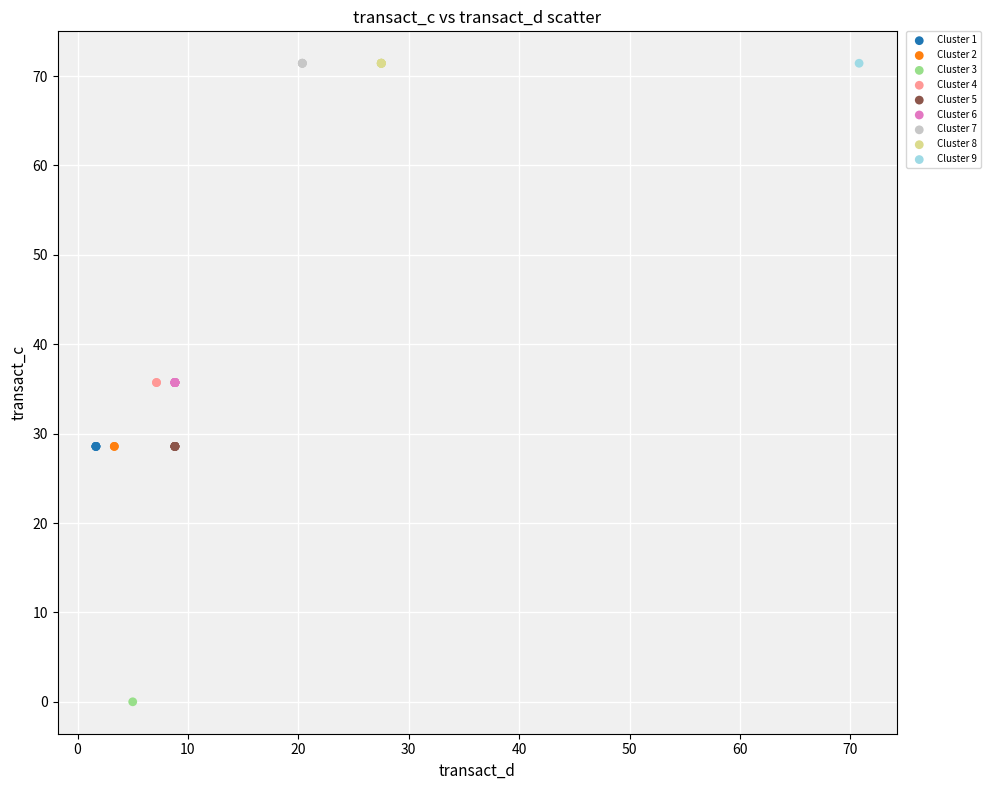

What are all the series names shown in the legend?

Cluster 1, Cluster 2, Cluster 3, Cluster 4, Cluster 5, Cluster 6, Cluster 7, Cluster 8, Cluster 9